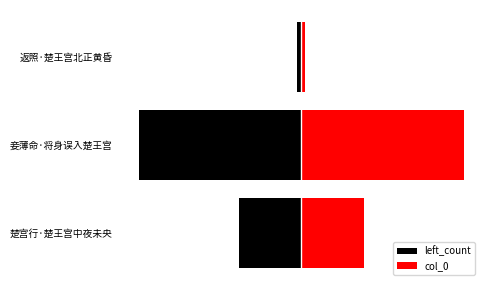

How many data points in col_0 are less than 66927?

1